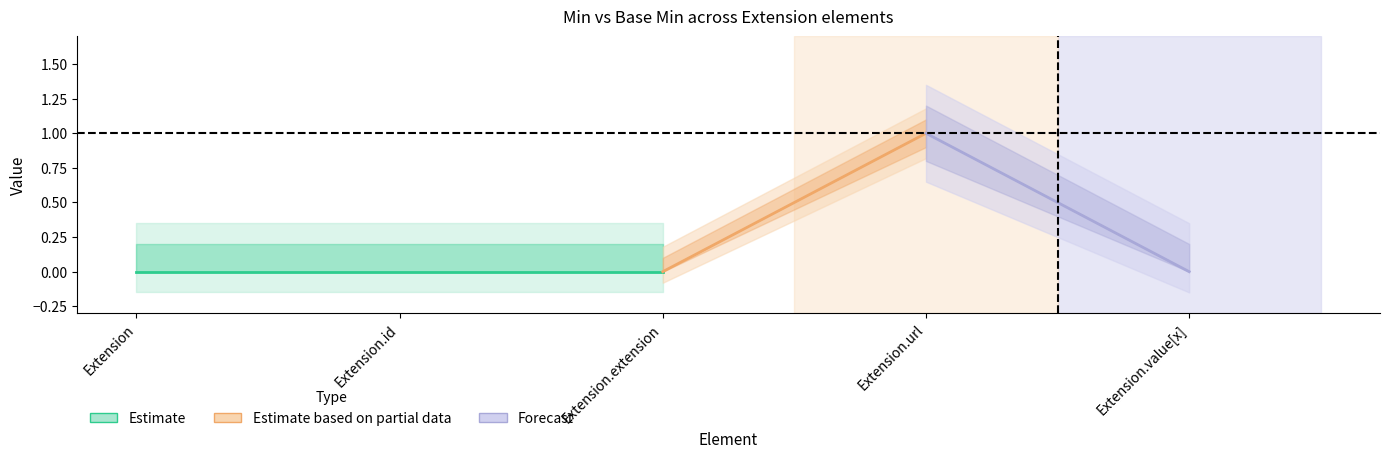

List the labels in order of Min value, smallest first.

Extension, Extension.id, Extension.extension, Extension.value[x], Extension.url